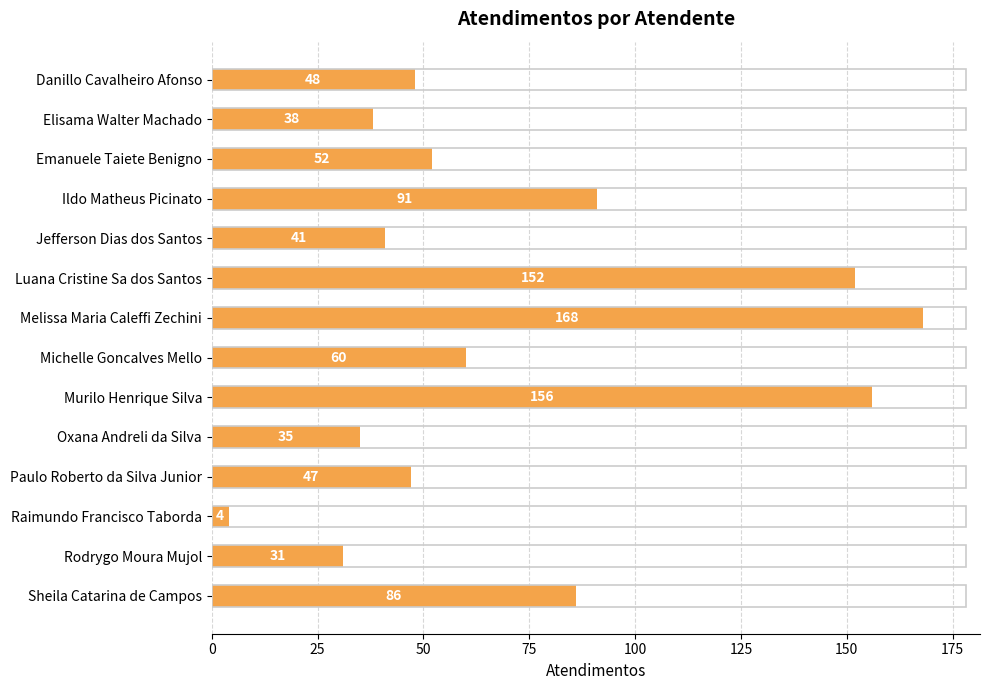

Does the chart contain any negative values?

No